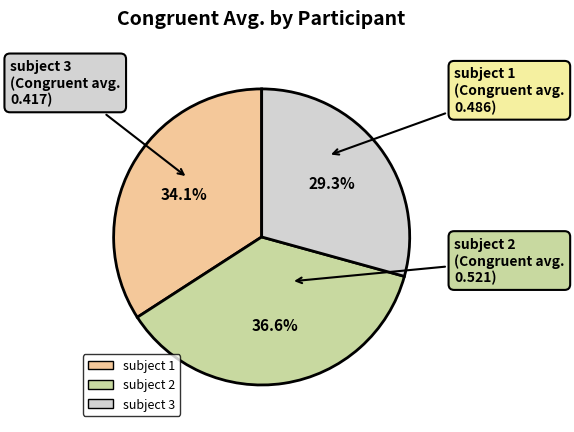

How many segments does this pie chart have?

3